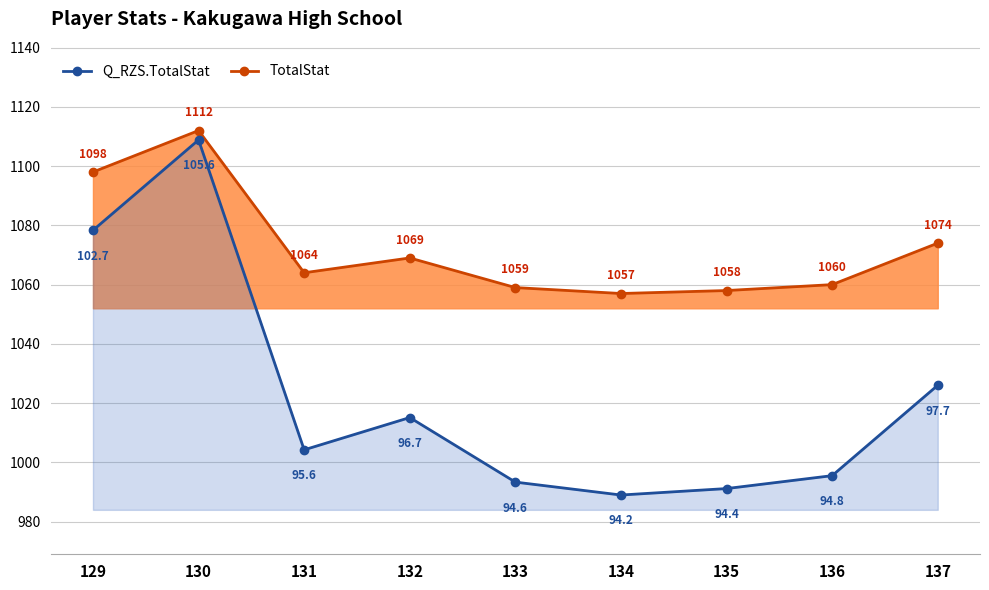

Where does the Q_RZS.TotalStat line (×10.5) series first go above 1004?

129